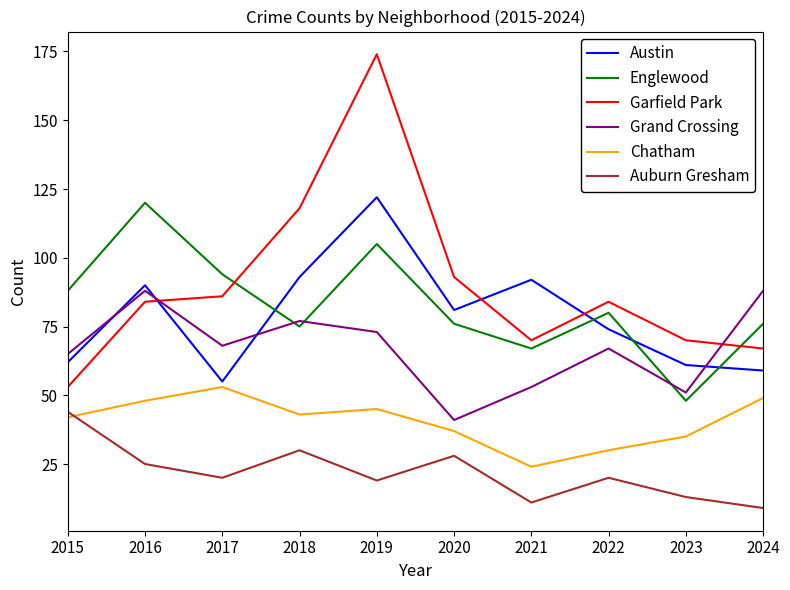

Does the chart display data point markers on the line(s)?

No